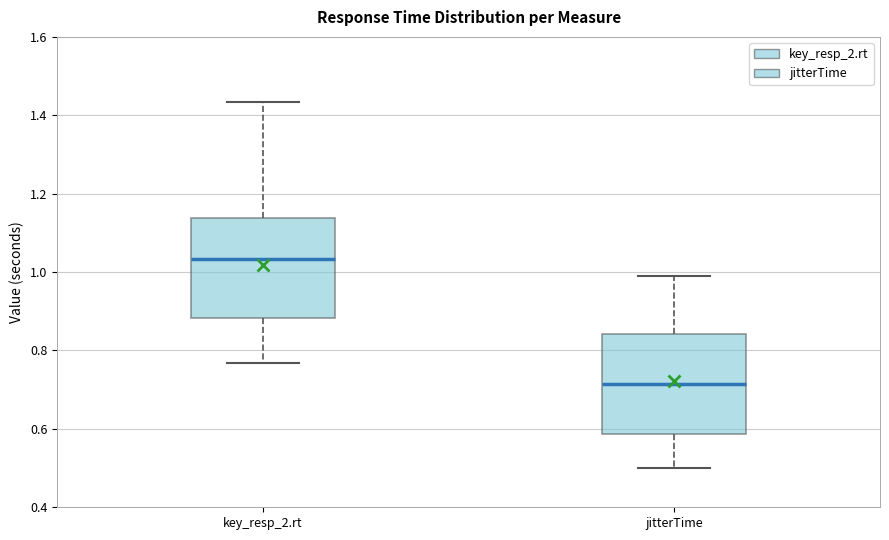

Reading left to right, read every box against the y-axis: the position of its median line, the range the box covers, and the ends of its whiskers. The values are not printed on the chart, so give them approximately, as read against the axis.

key_resp_2.rt: median 1.04, box 0.88 to 1.14, whiskers 0.76 to 1.44
jitterTime: median 0.72, box 0.58 to 0.84, whiskers 0.50 to 1.00